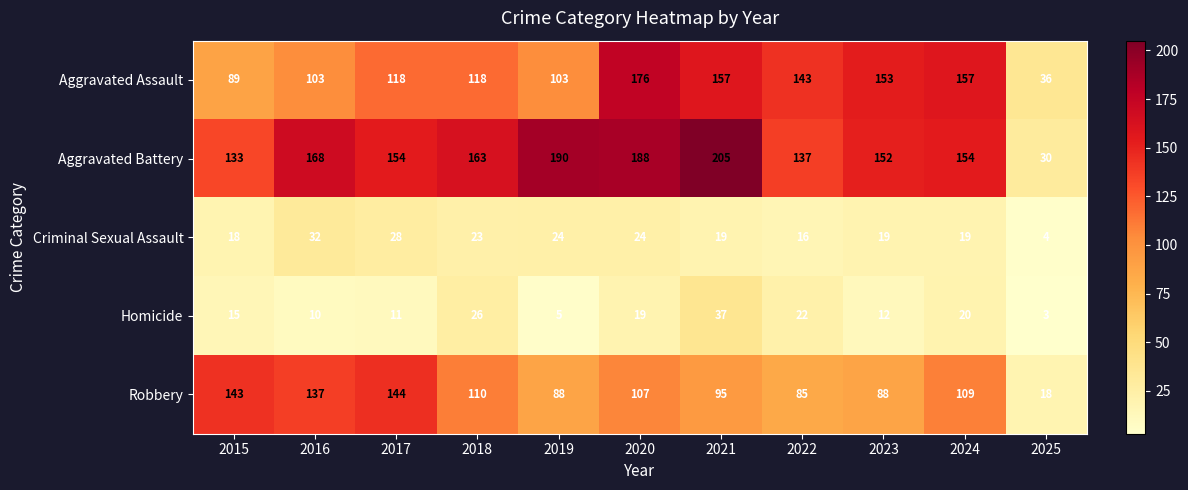

At how many categories does at least one series exceed 128?

10